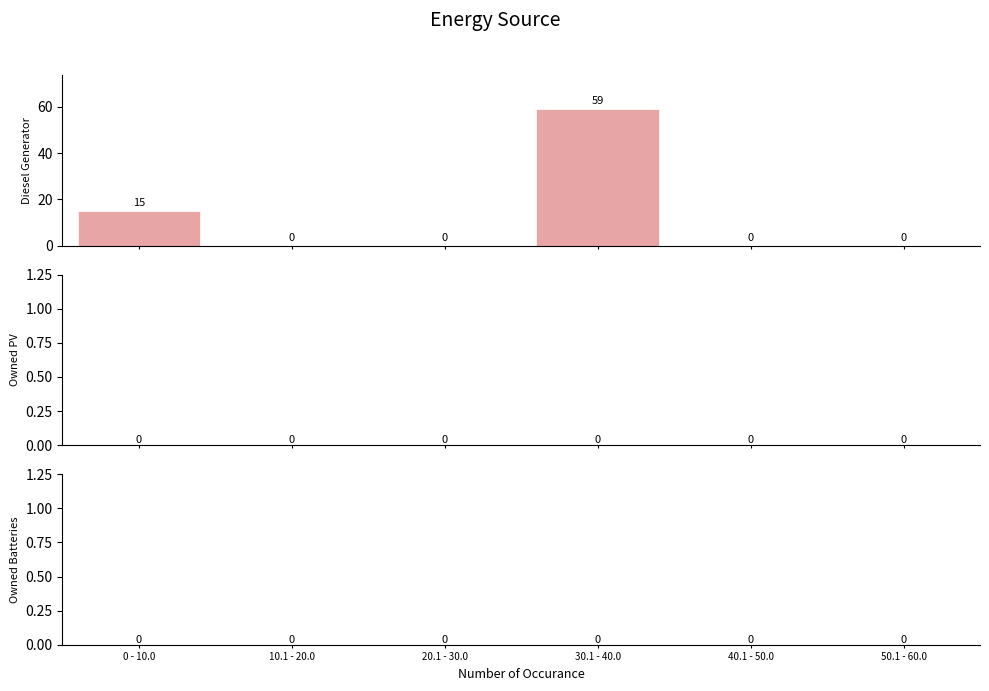

How many values are between 0 and 15?

5